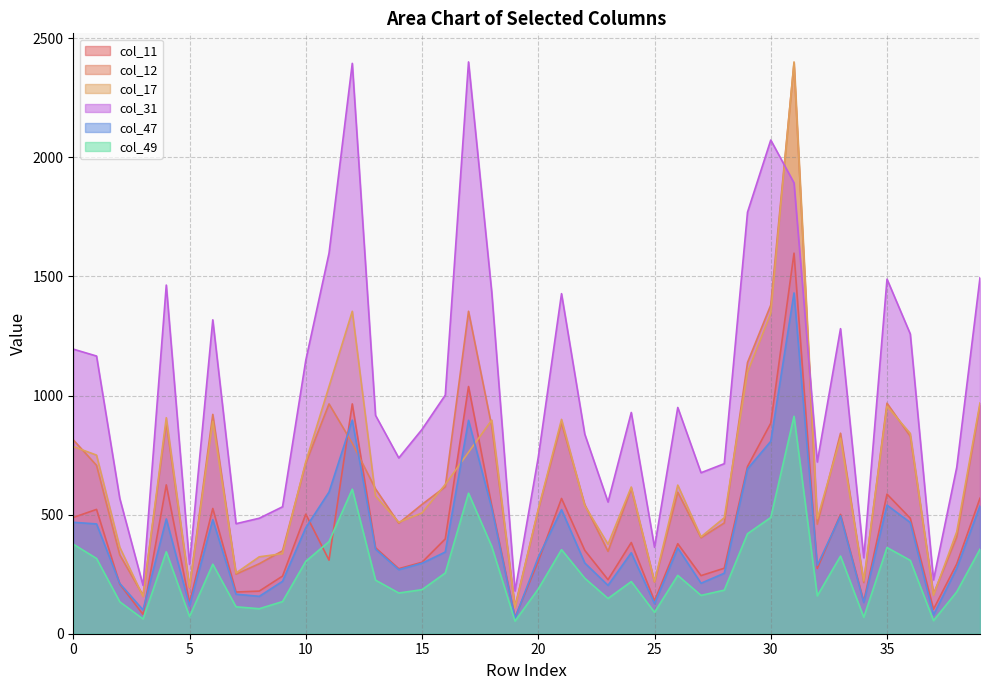

At 8, list the series in order from largest to smallest.

col_31, col_17, col_12, col_11, col_47, col_49